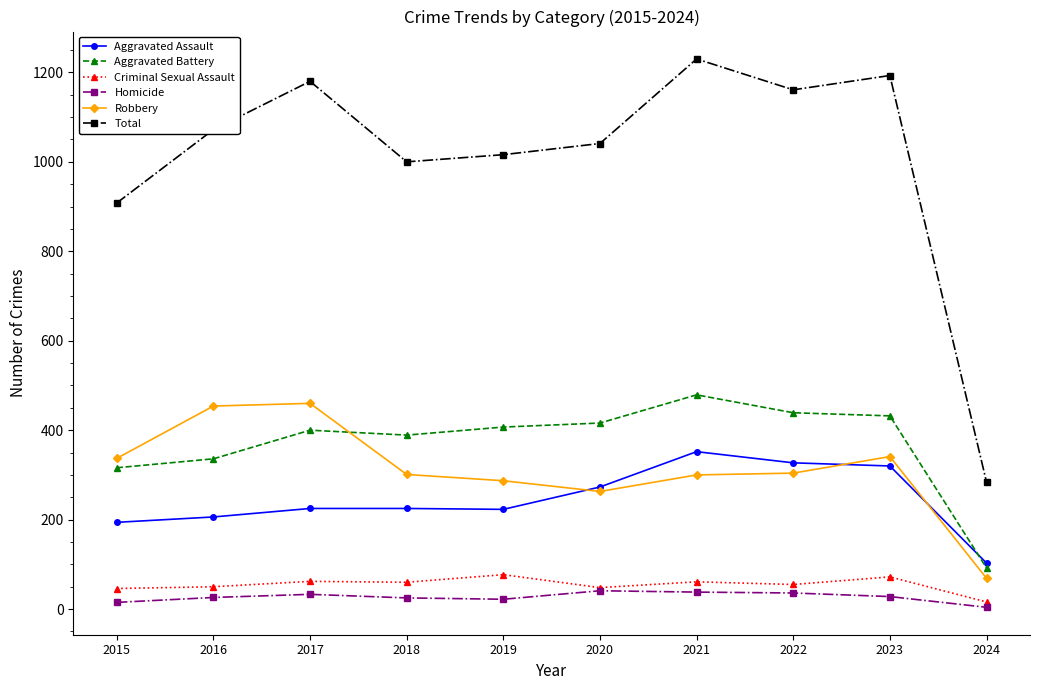

Does the chart display data point markers on the line(s)?

Yes